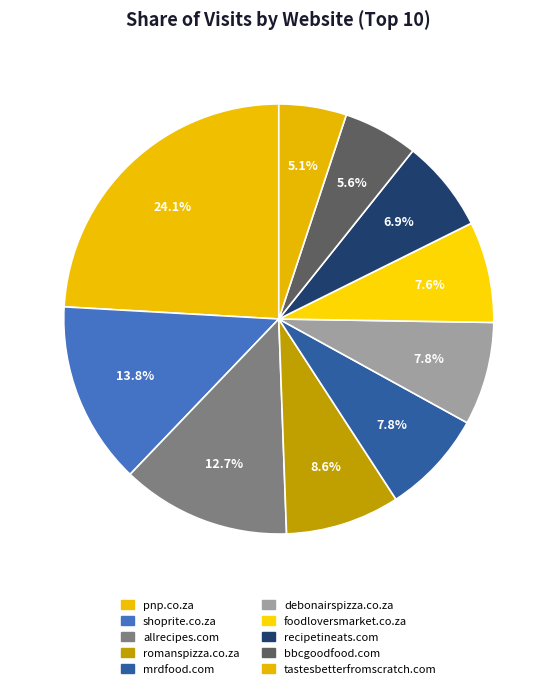

Rank the categories by value from highest to lowest.

pnp.co.za, shoprite.co.za, allrecipes.com, romanspizza.co.za, mrdfood.com, debonairspizza.co.za, foodloversmarket.co.za, recipetineats.com, bbcgoodfood.com, tastesbetterfromscratch.com